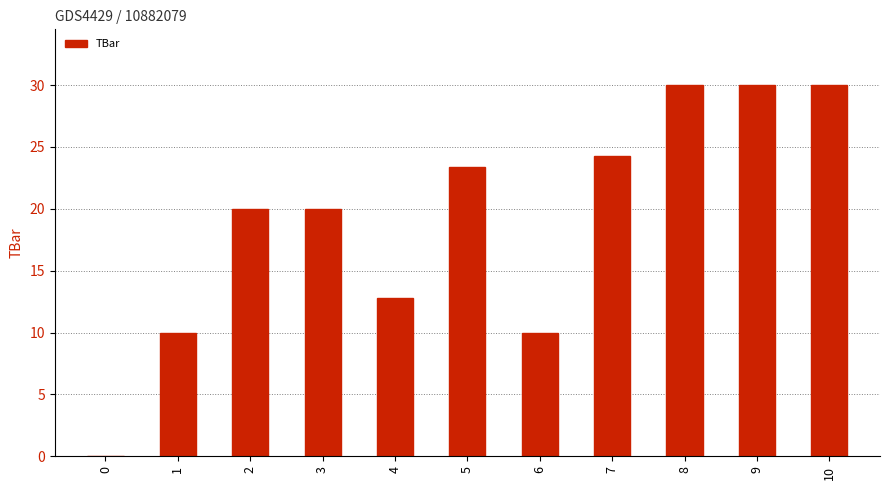

Reading left to right, list all the values displayed in this chart.

0=0.0	1=10.0	2=20.0	3=20.0	4=12.8	5=23.3	6=10.0	7=24.3	8=30.0	9=30.0	10=30.0